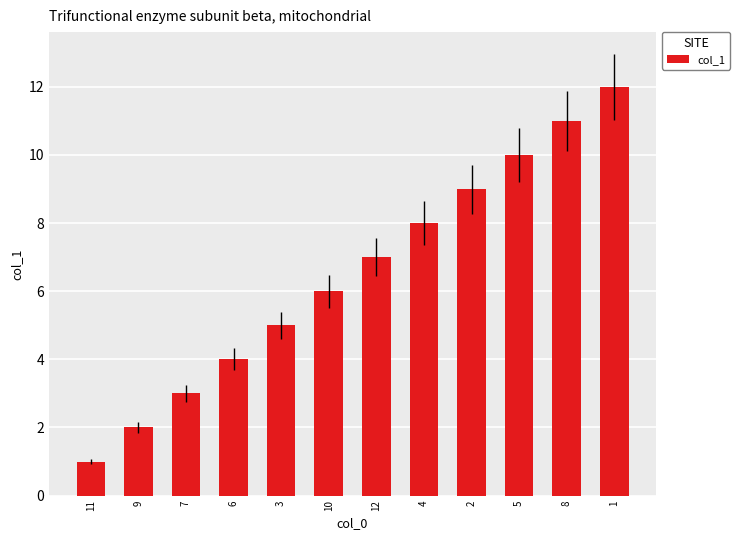

What is the sum of the values at 5 and 12?

17